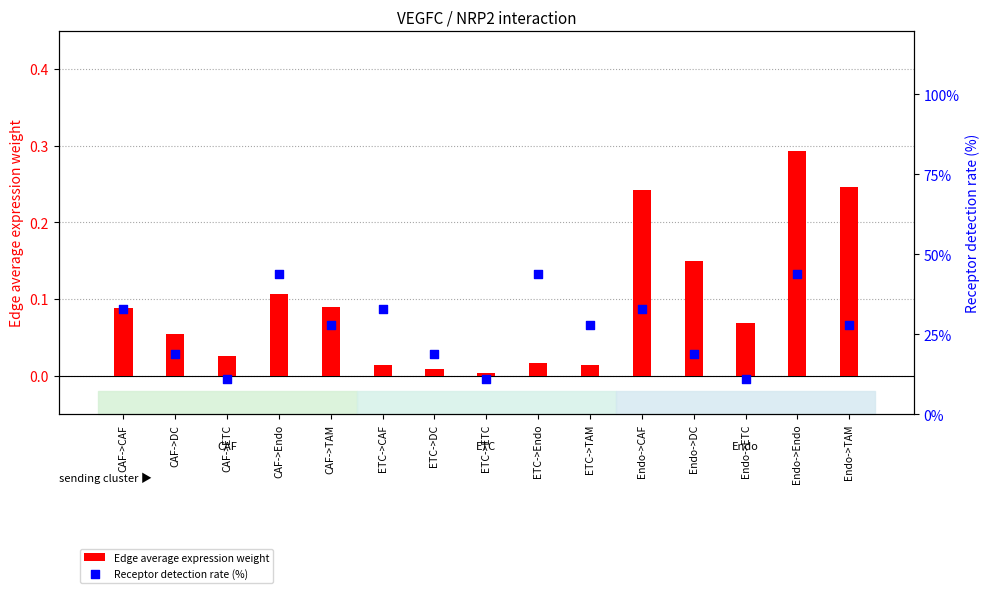

Which series has the widest spread of Y values?

Receptor detection rate (%)